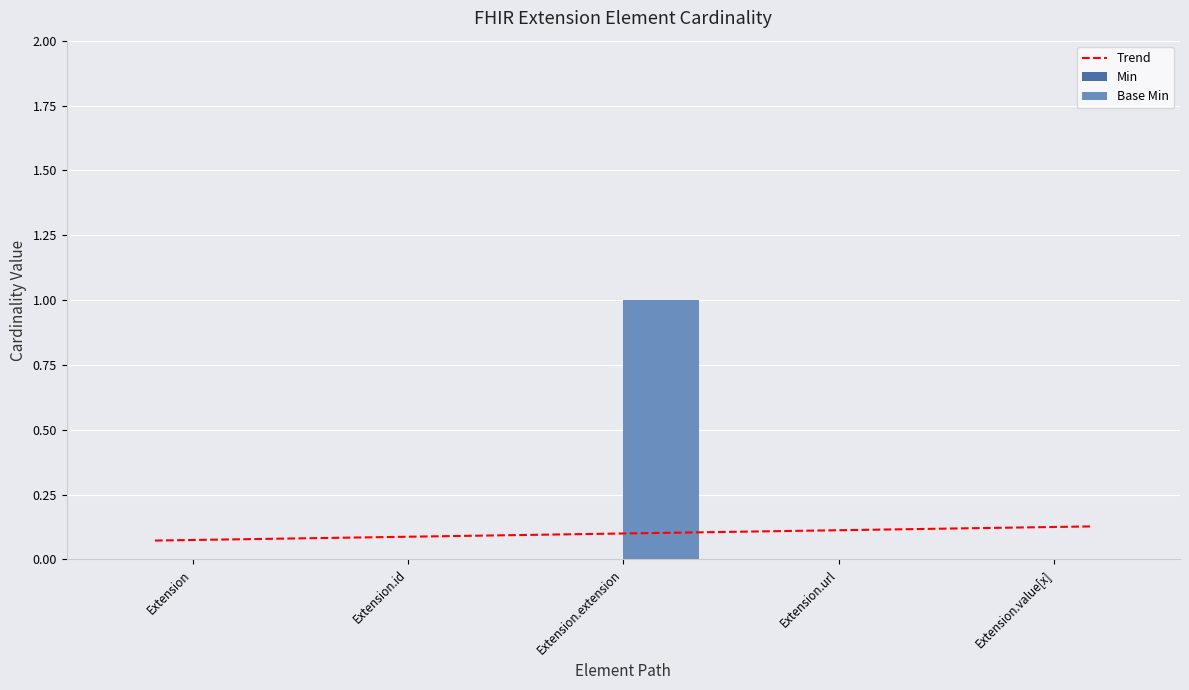

Reading left to right, what are all the values shown in this chart?

Extension=0	Extension.id=0	Extension.extension=1	Extension.url=0	Extension.value[x]=0